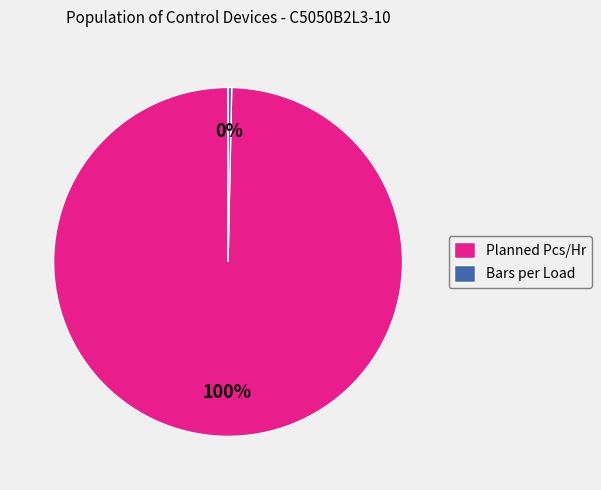

Do Bars per Load and Planned Pcs/Hr together represent more than half of the pie?

Yes